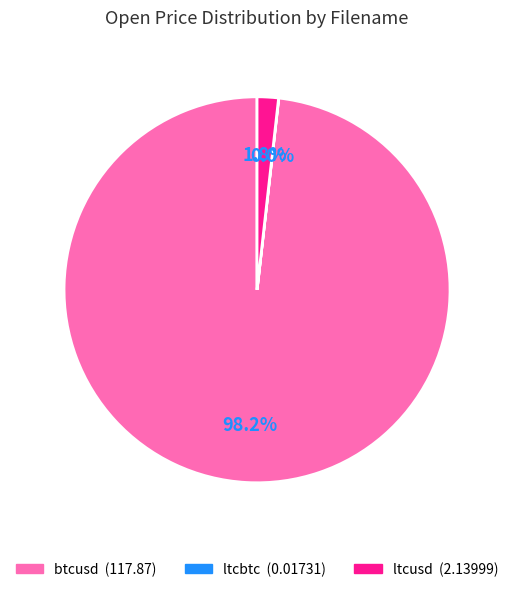

Is there any slice that represents more than half of the pie?

Yes